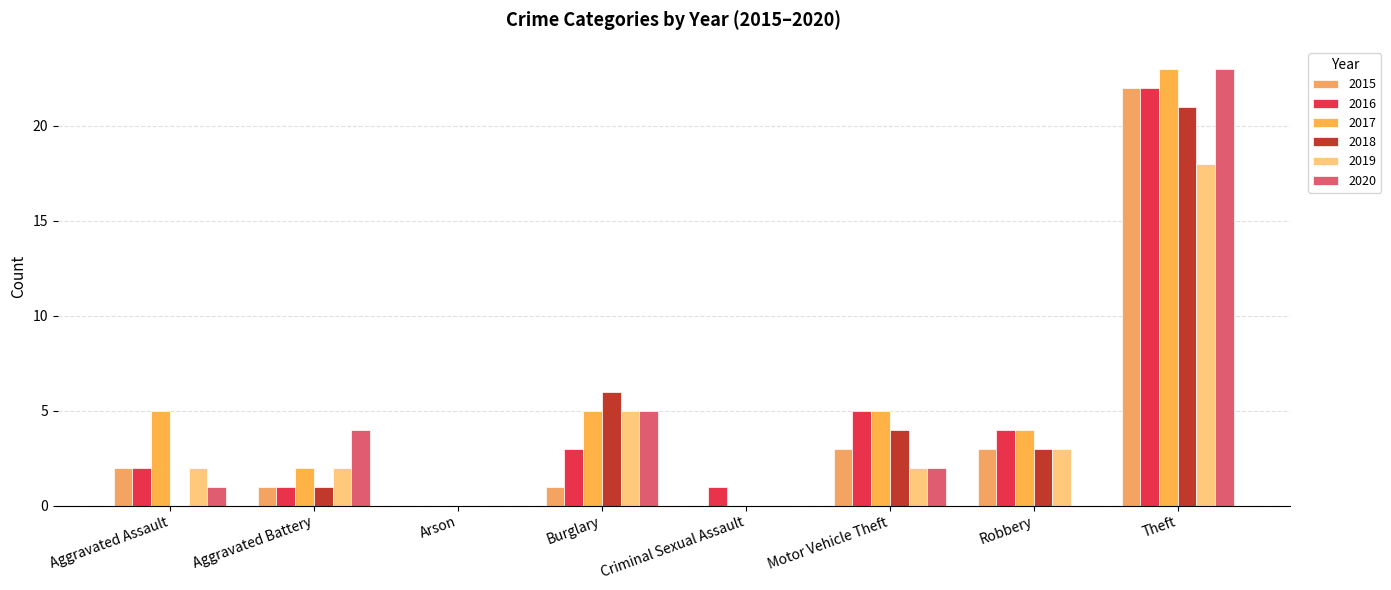

How many distinct data groups are displayed?

6